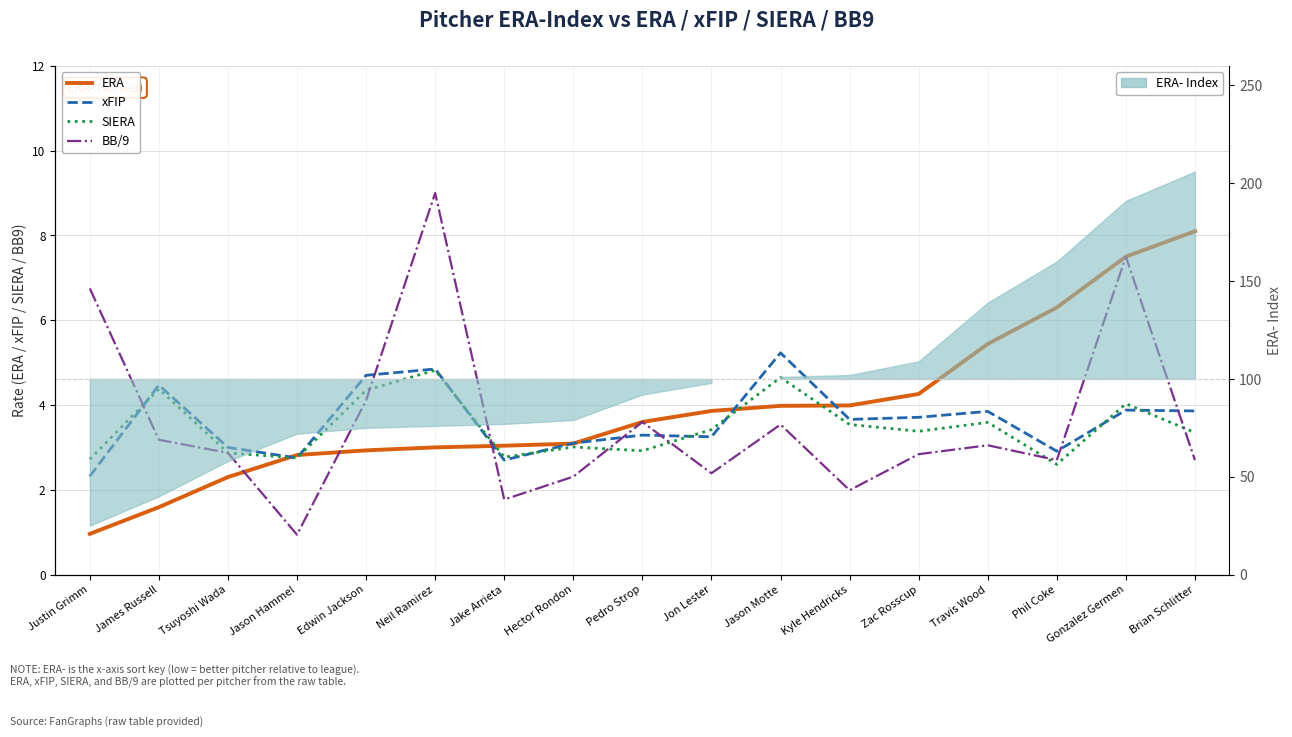

At how many categories does at least one series exceed 3?

15